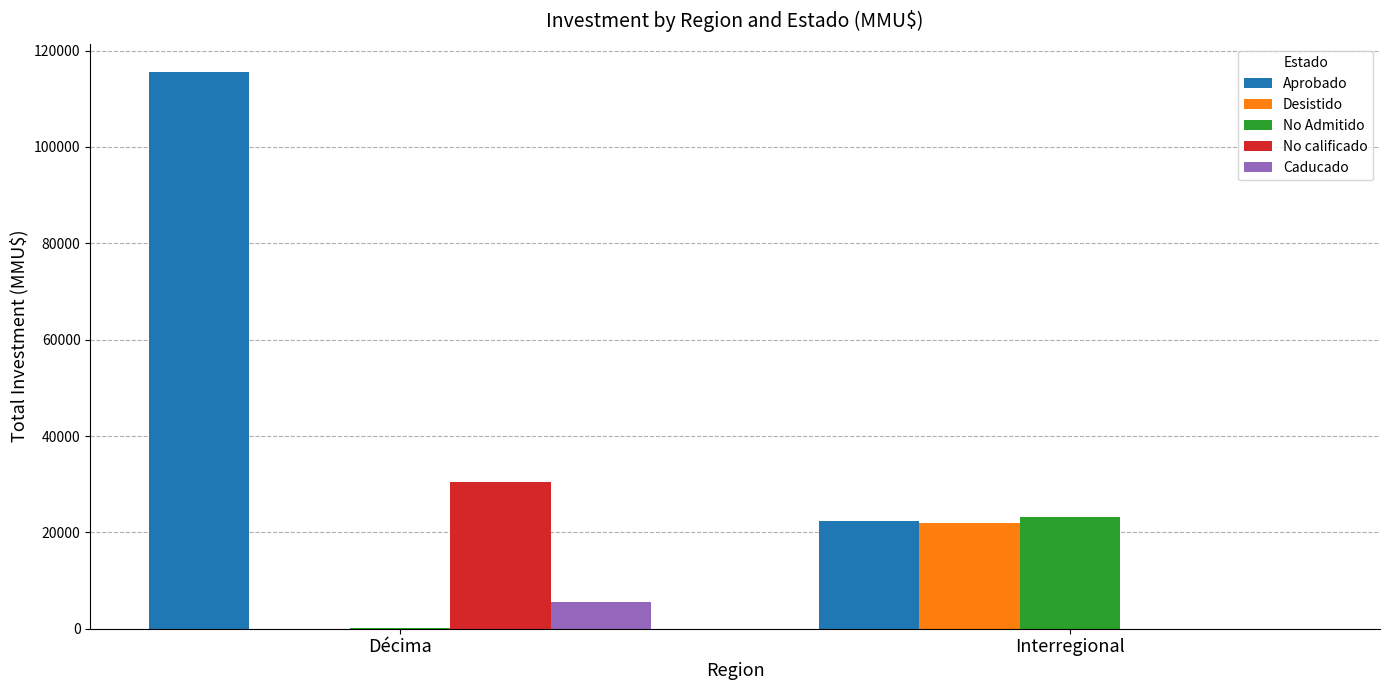

Reading right to left, what are all the values shown in this chart?

Aprobado: Interregional=22350	Décima=115649
Desistido: Interregional=21890	Décima=0
No Admitido: Interregional=23251	Décima=150
No calificado: Interregional=18	Décima=30500
Caducado: Interregional=0	Décima=5462